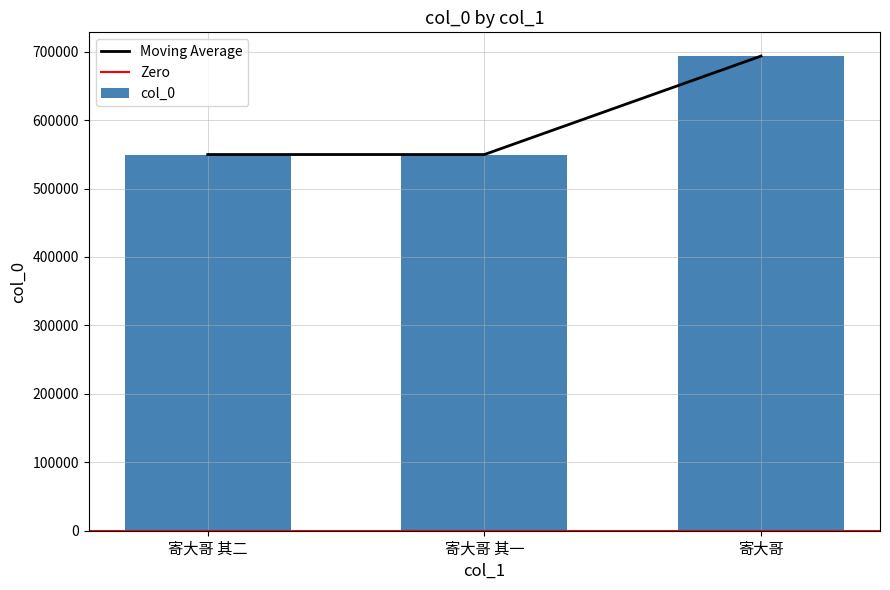

True or false: the data shows 341582 at 寄大哥 其一.

False